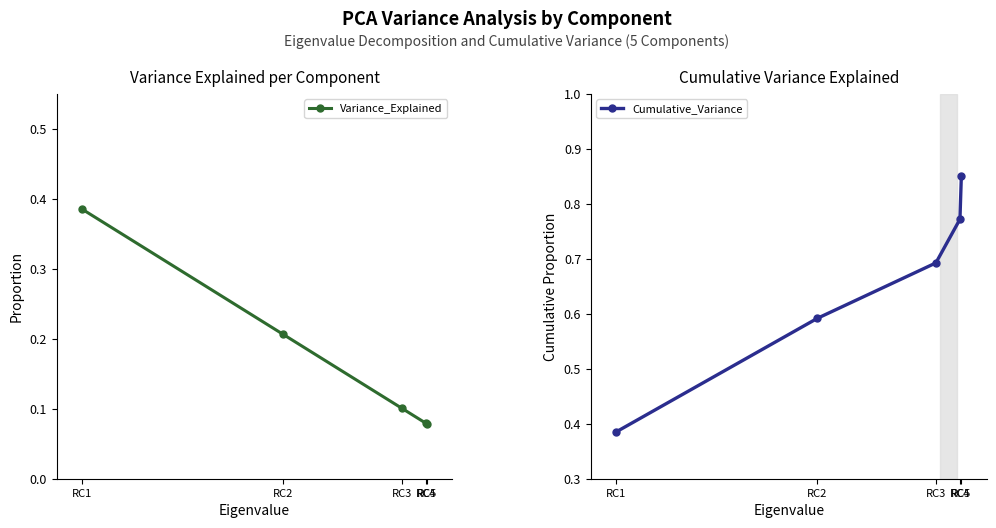

Rank the series at RC3 from highest to lowest value.

Cumulative_Variance, Variance_Explained